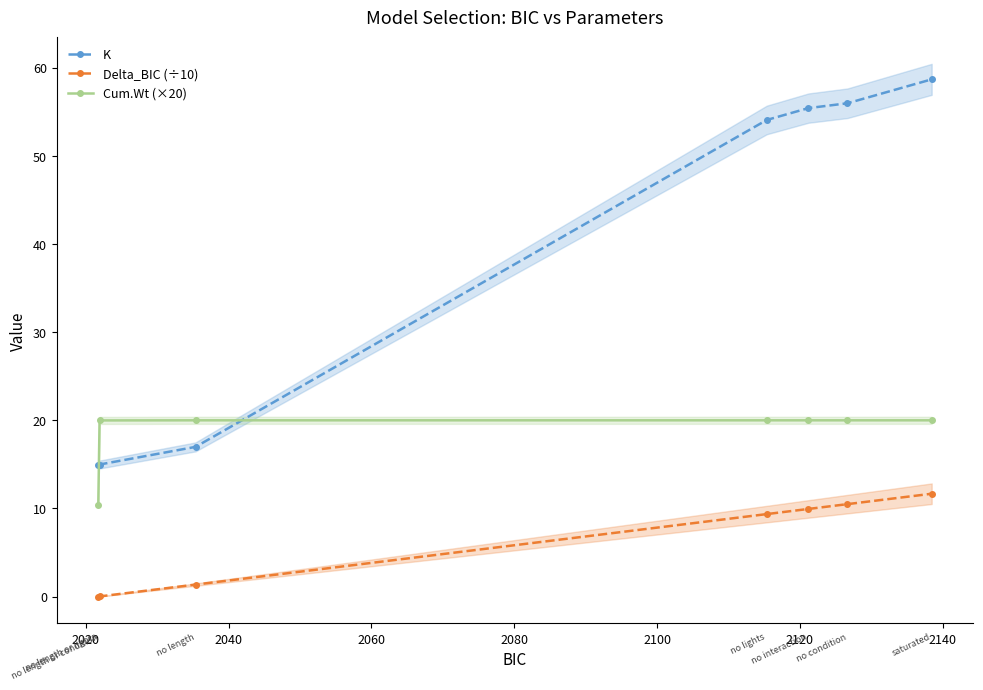

What is the minimum value for K?

15.0